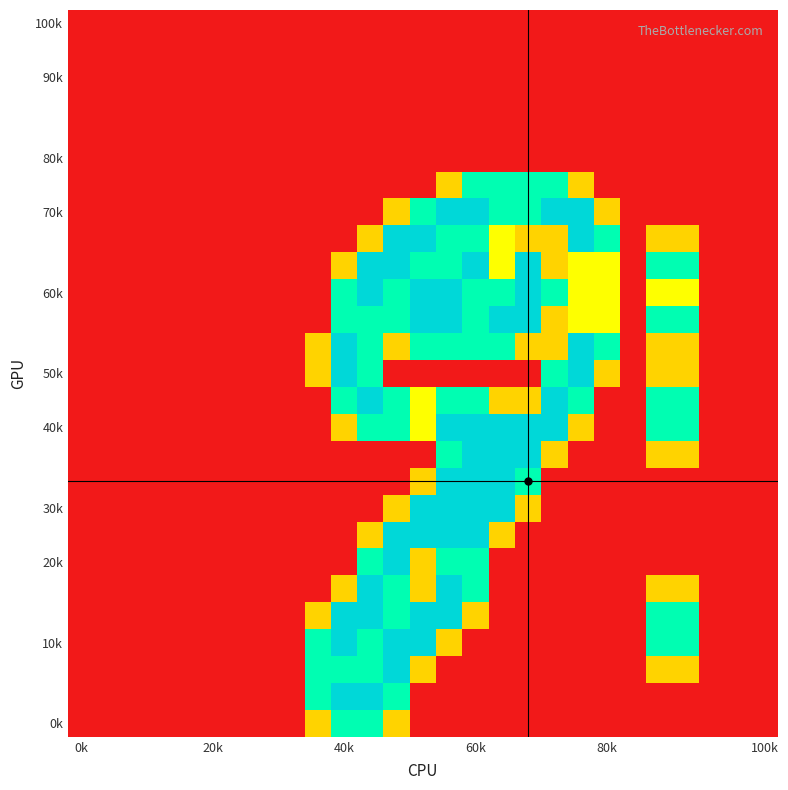

At how many categories does at least one series exceed 0?

14